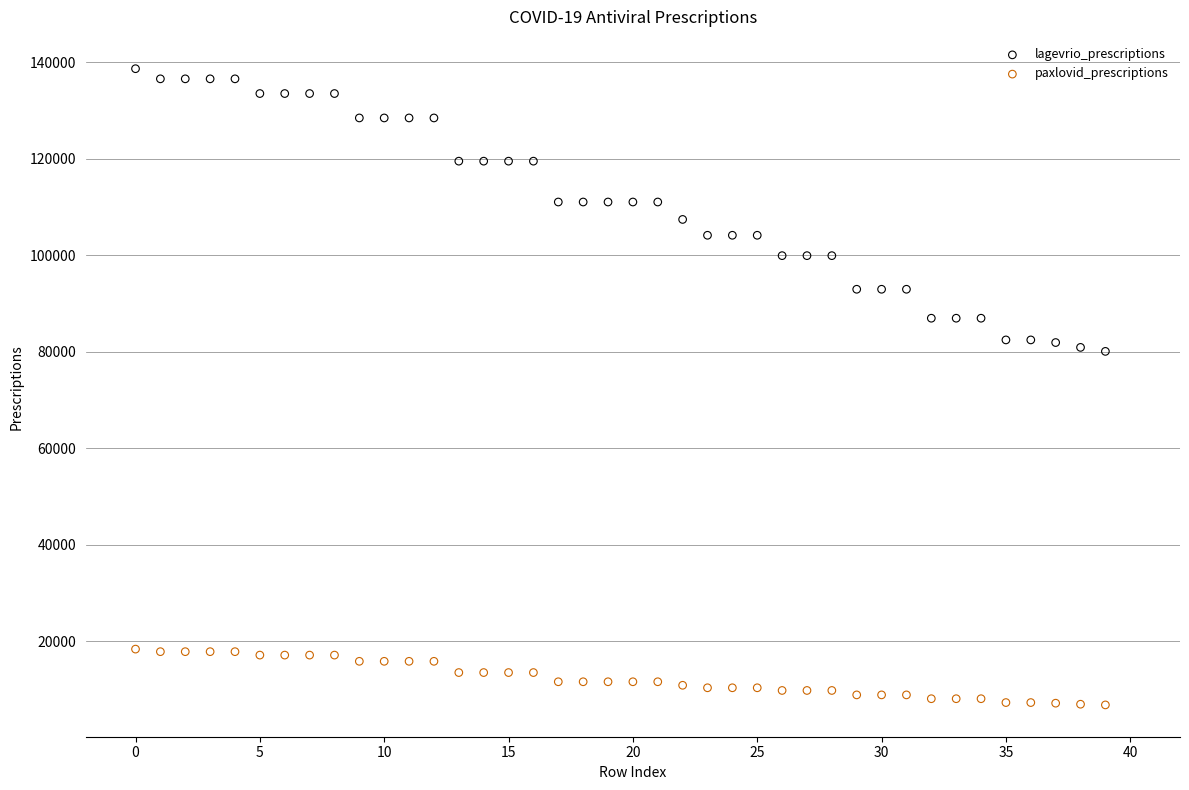

Across all data points, what is the range of Y values (max minus min)?

131861